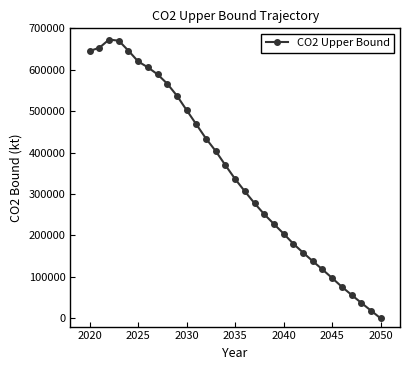

True or false: the data has more than 0 interior local peaks.

True